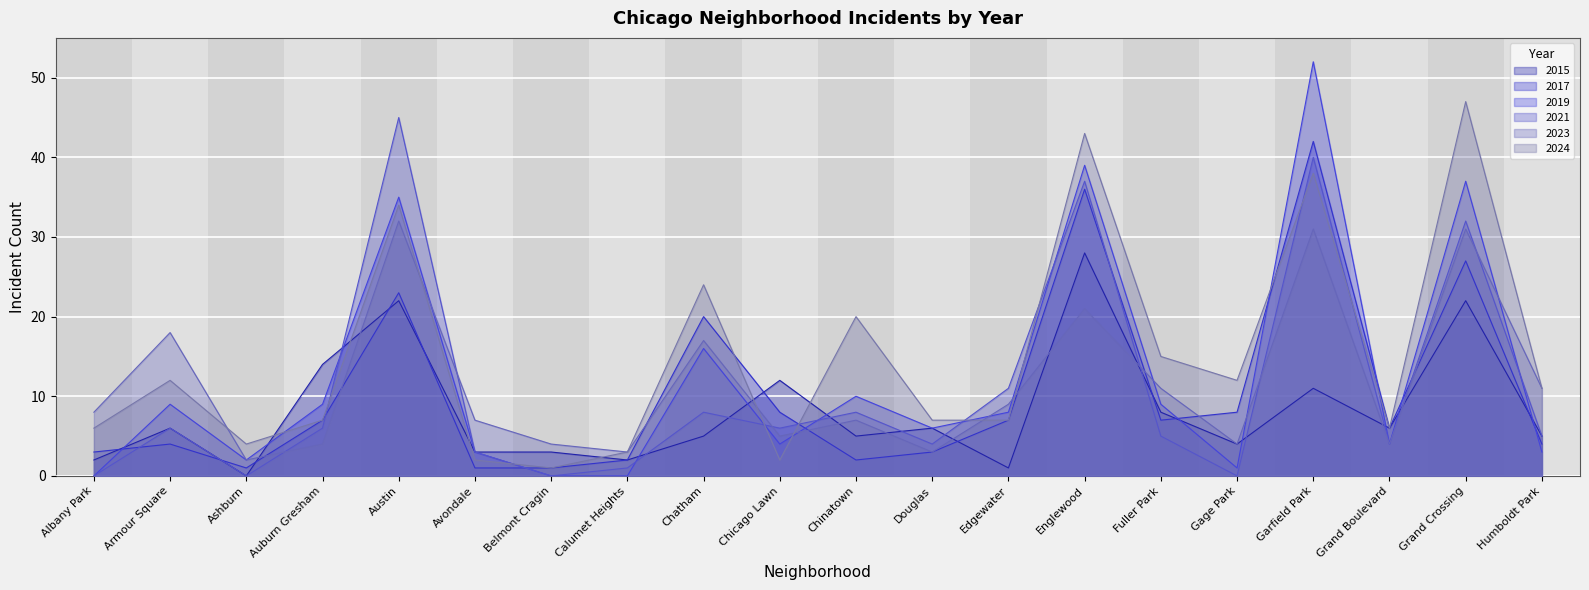

Which label corresponds to the largest value in the chart?

Garfield Park